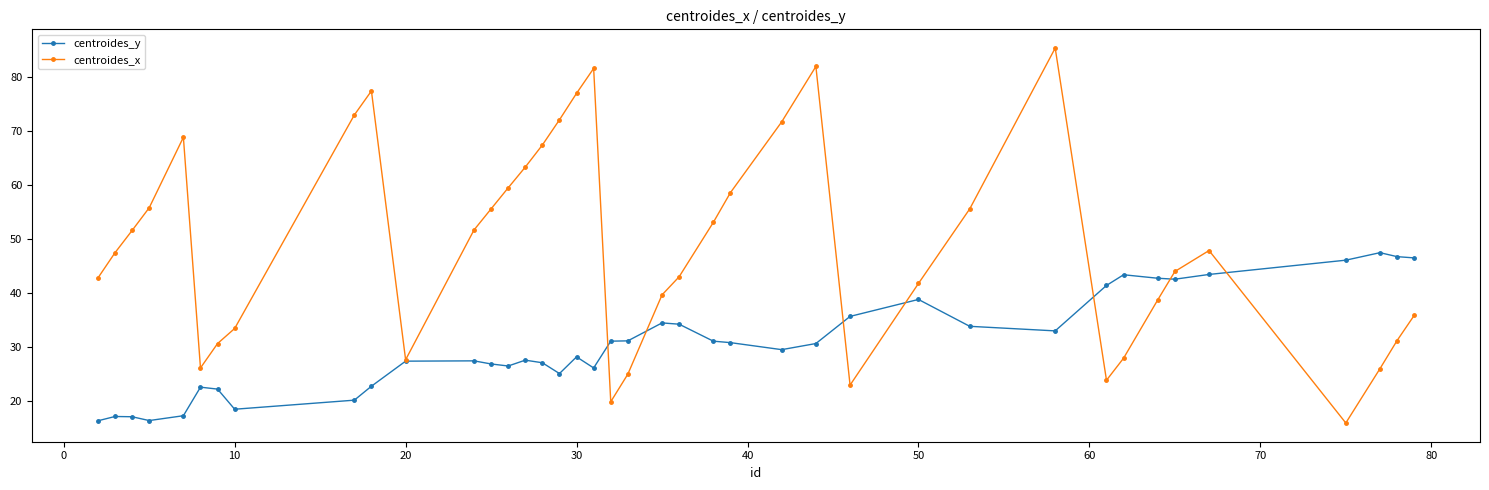

Which series has the largest total across all categories?

centroides_x